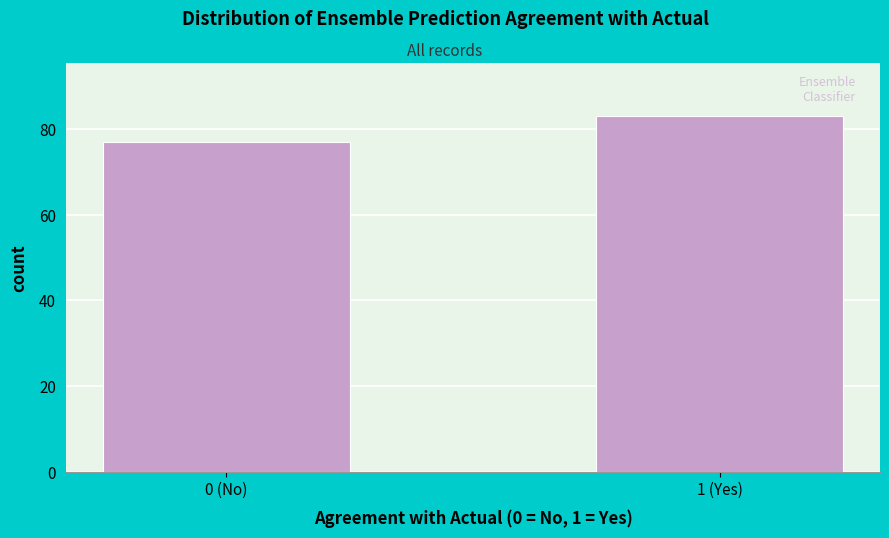

Reading right to left, transcribe all the data shown in this chart.

1 (Yes)=83	0 (No)=77